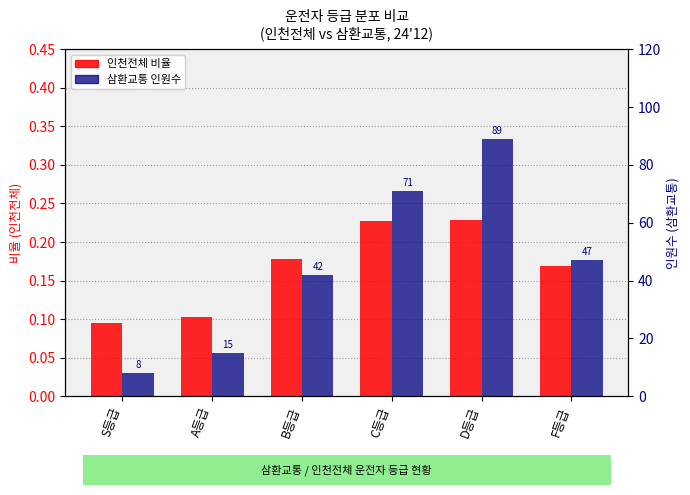

List the series in order of their overall mean, lowest first.

인천전체 비율, 삼환교통 인원수